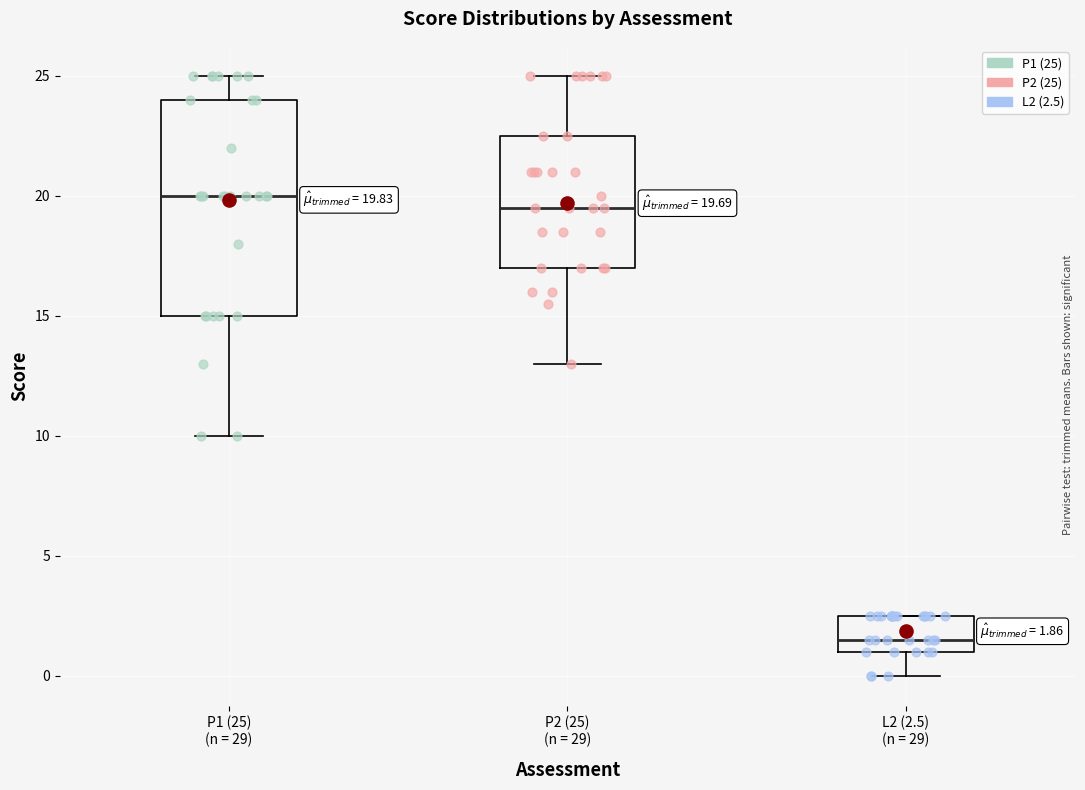

Which box has the lowest median line?

L2 (2.5) (n = 29)